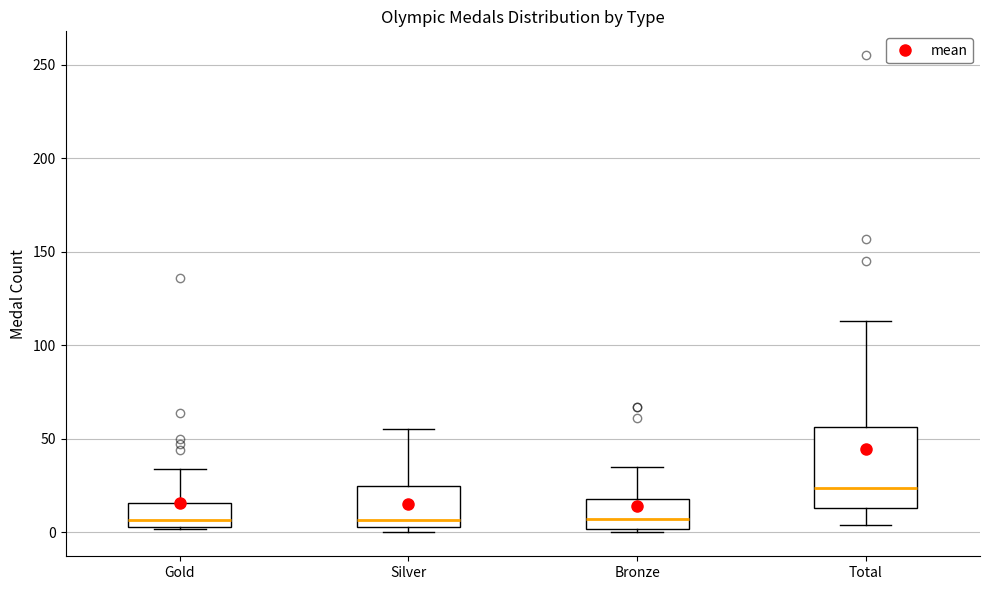

Which box's median line is the highest?

Total